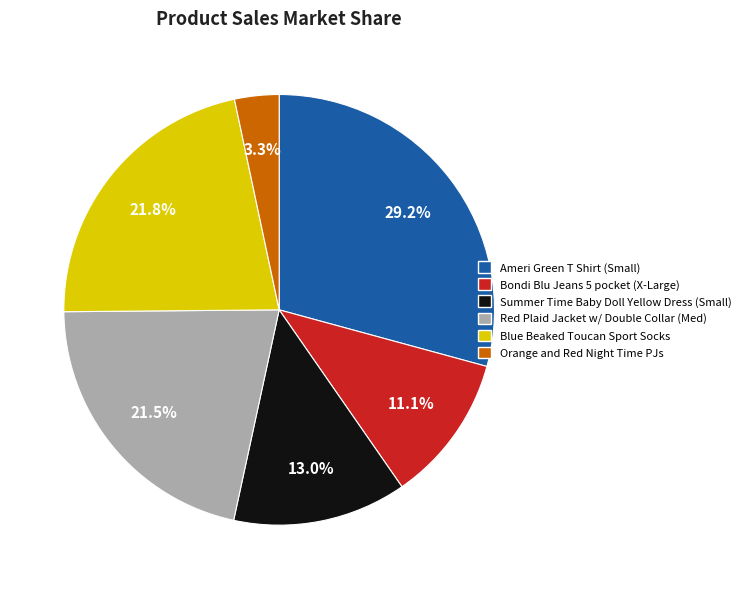

Which has a higher value, Summer Time Baby Doll Yellow Dress (Small) or Ameri Green T Shirt (Small)?

Ameri Green T Shirt (Small)